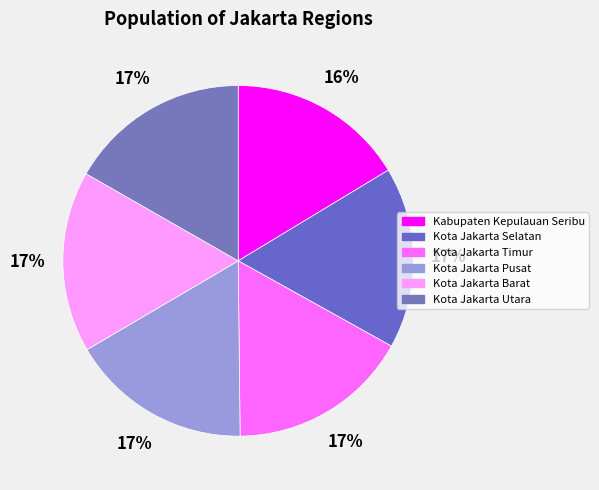

How many slices are in this pie chart?

6